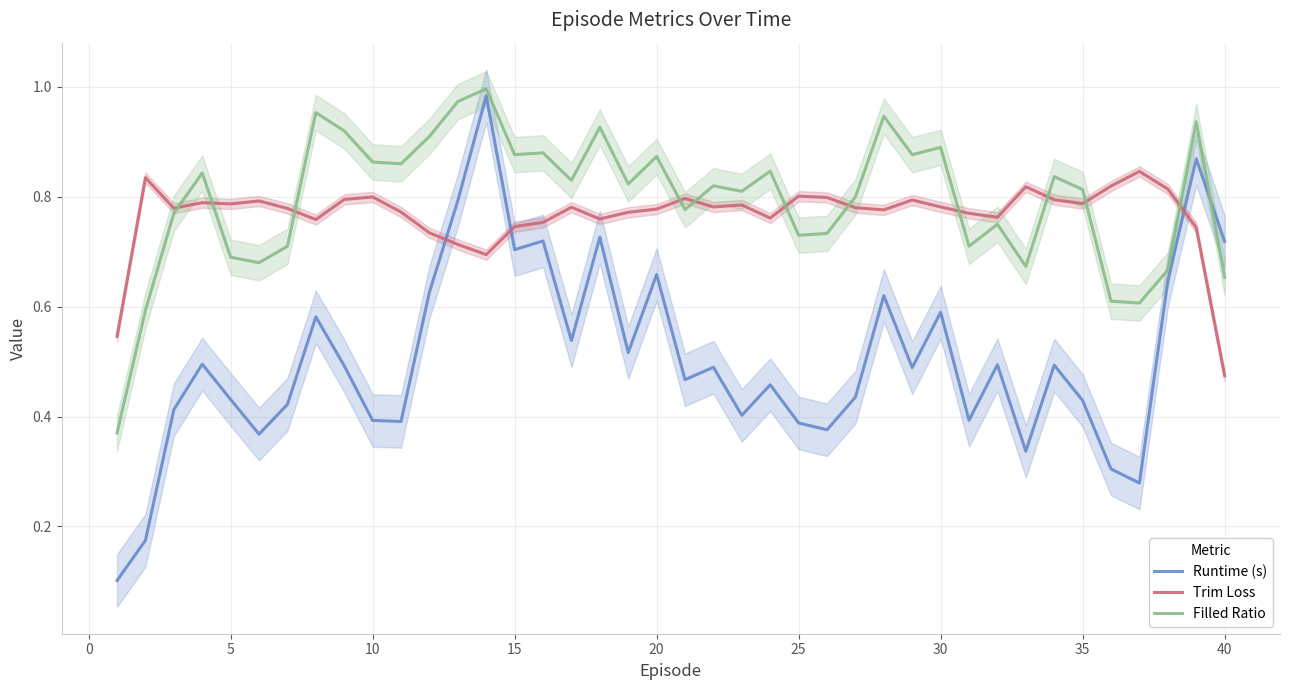

Is it true that Filled Ratio equals 1.3 at 10?

False